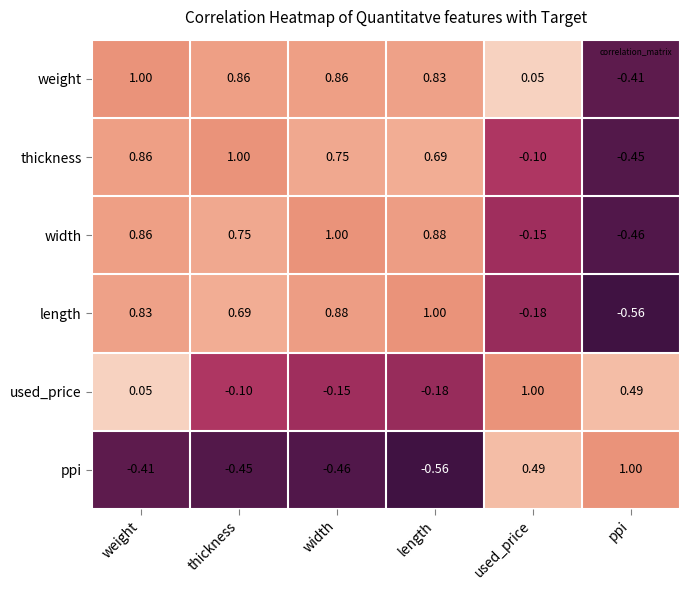

At which category is the sum across all series the highest?

weight